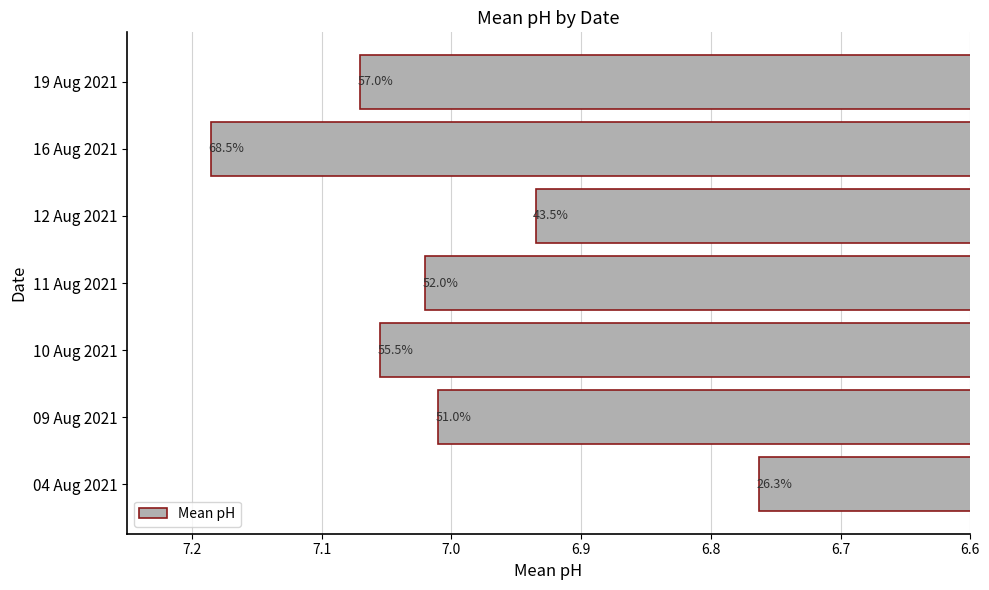

Are the bars horizontal?

Yes